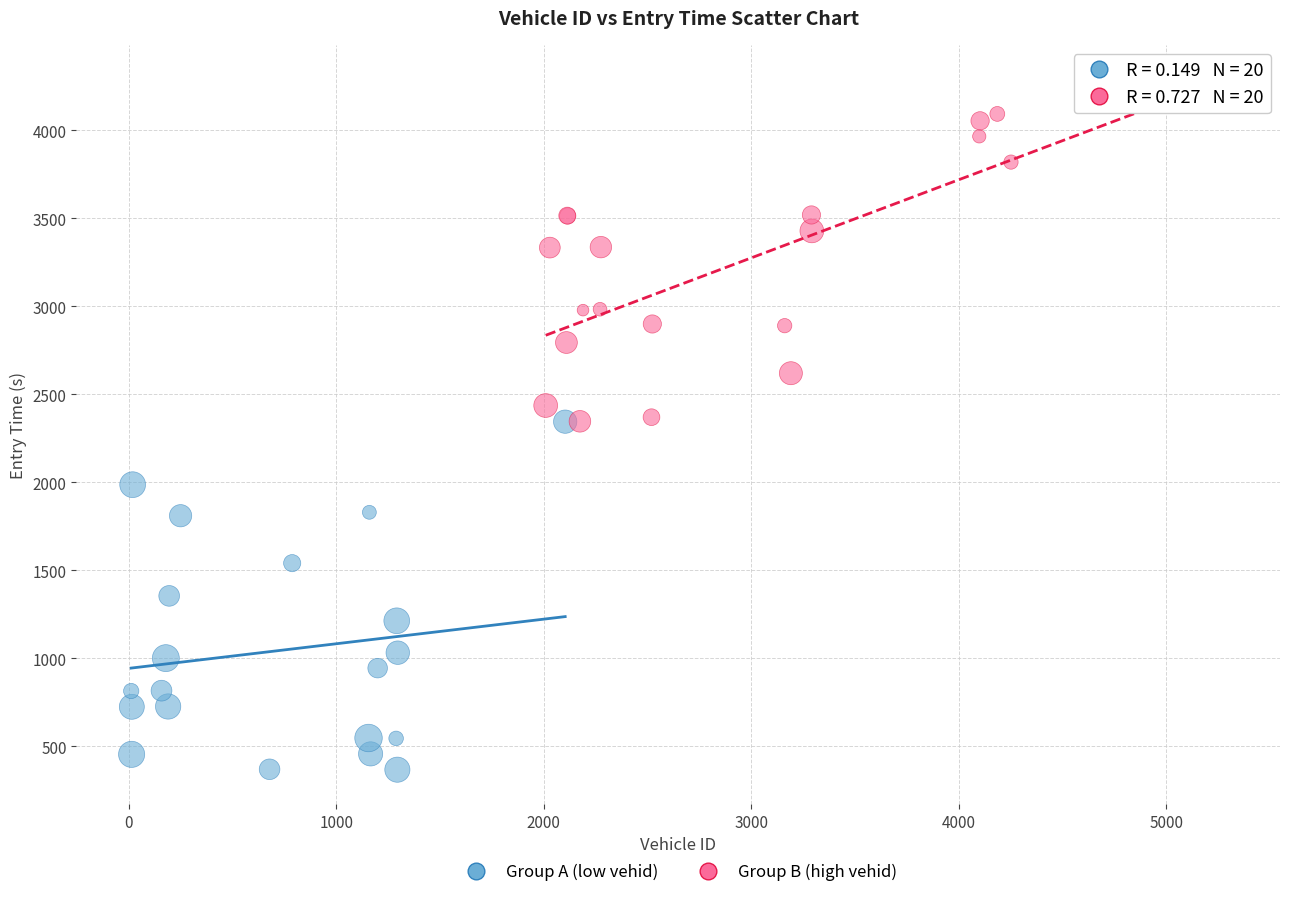

Which series has the largest Y range (max minus min)?

Group A (low vehid)